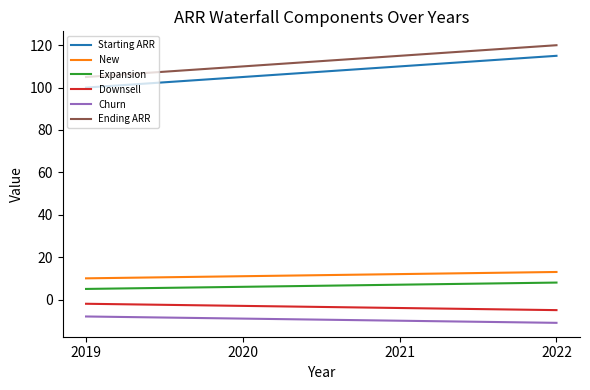

What is the minimum value for Downsell?

-5